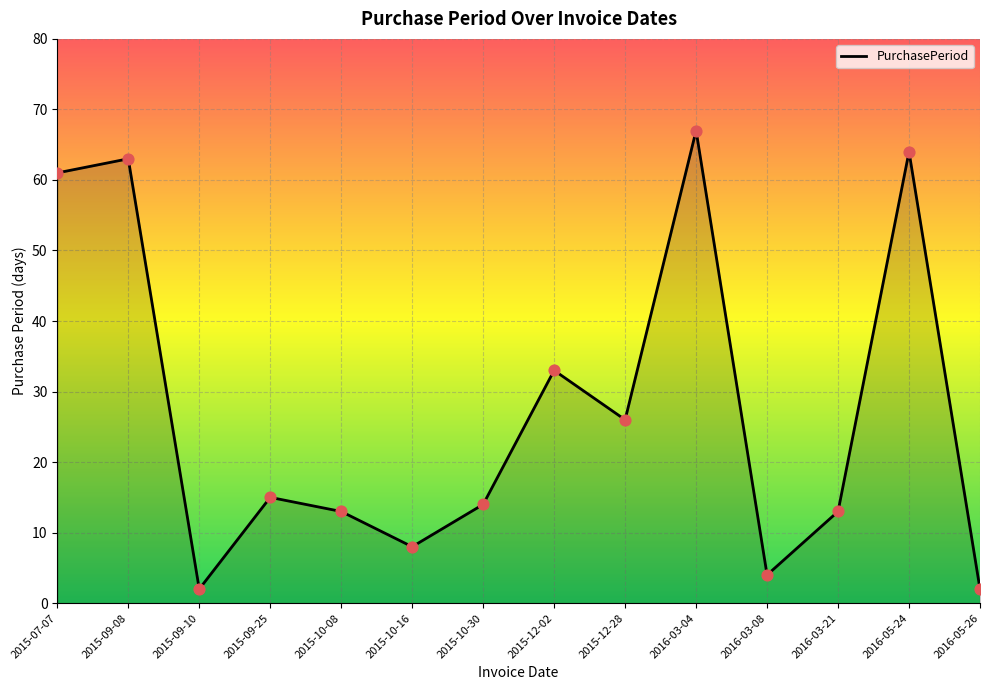

What is the change in value from 2015-12-02 to 2016-05-24?

+31